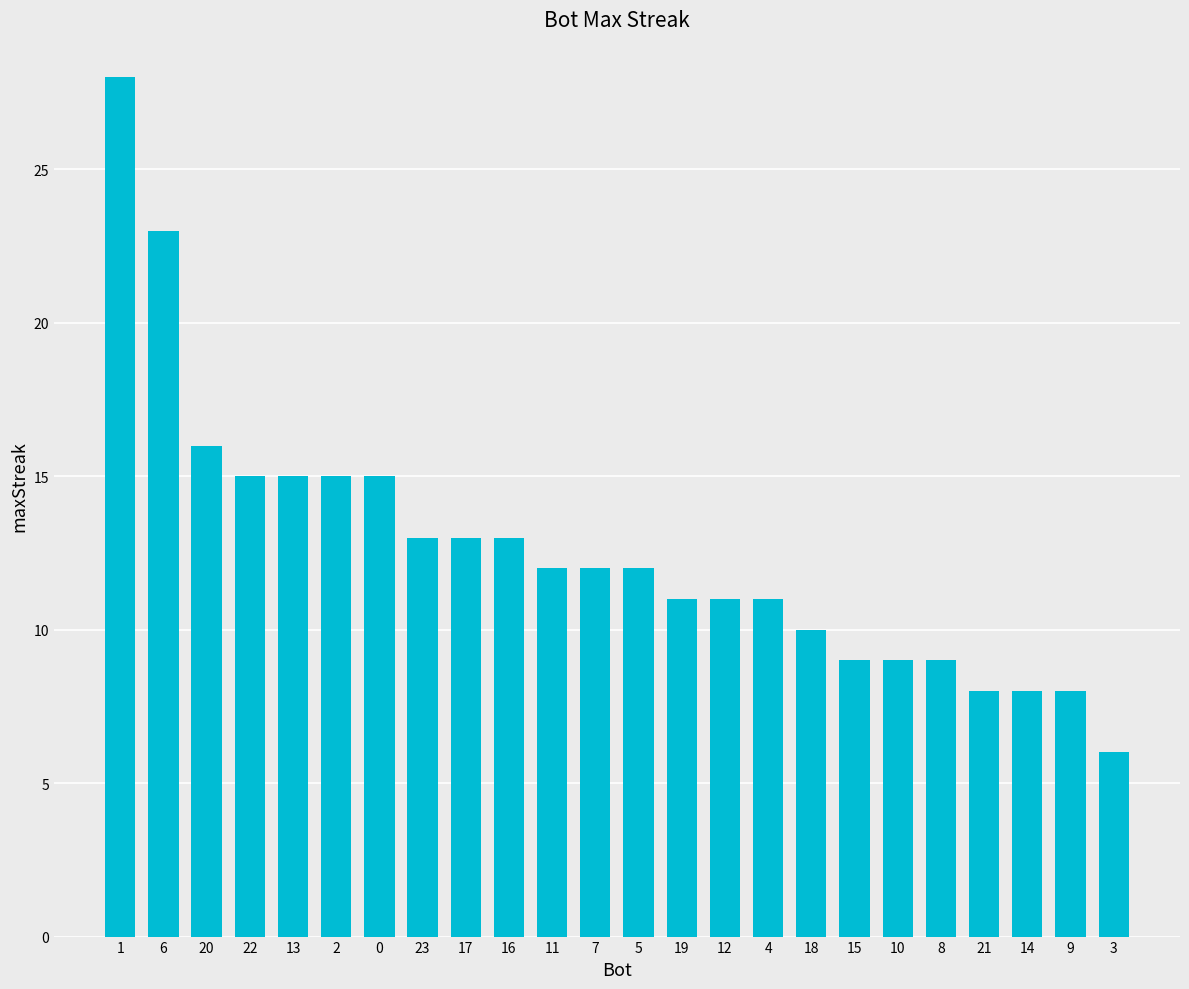

How many categories are shown in the chart?

24